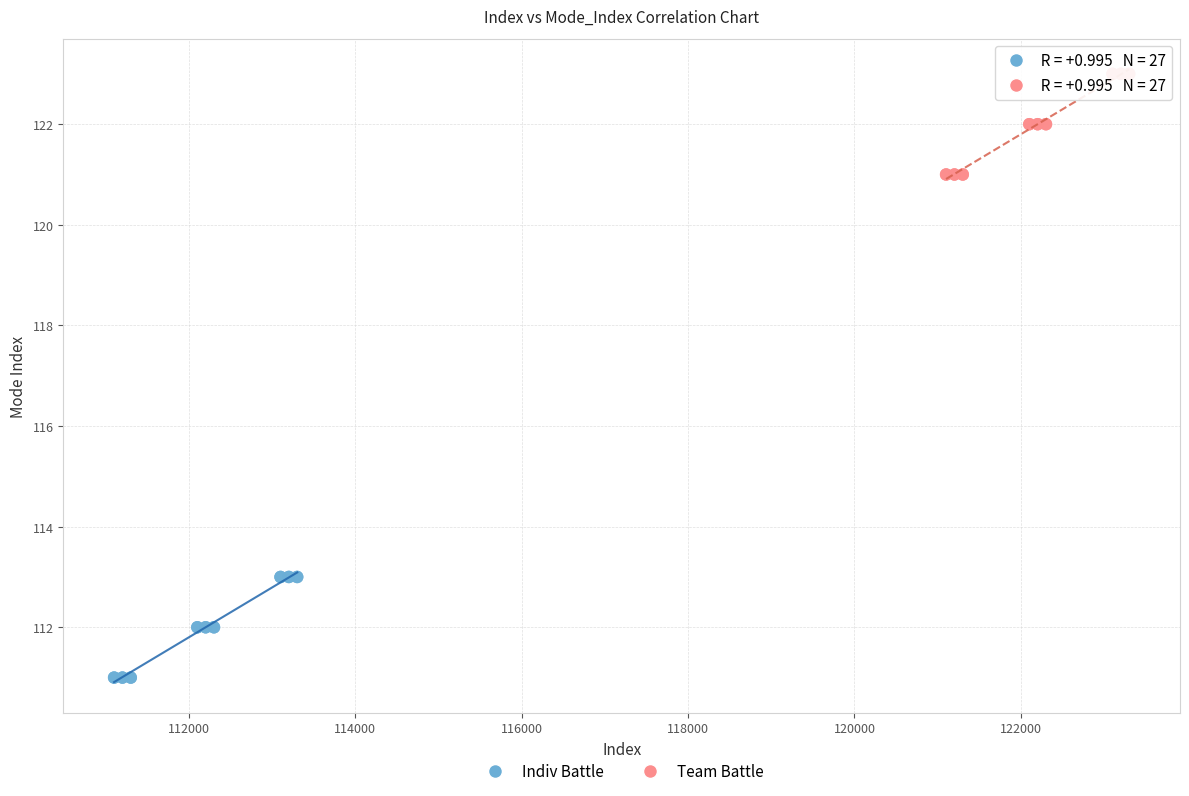

Which series reaches the minimum Y coordinate?

Indiv Battle